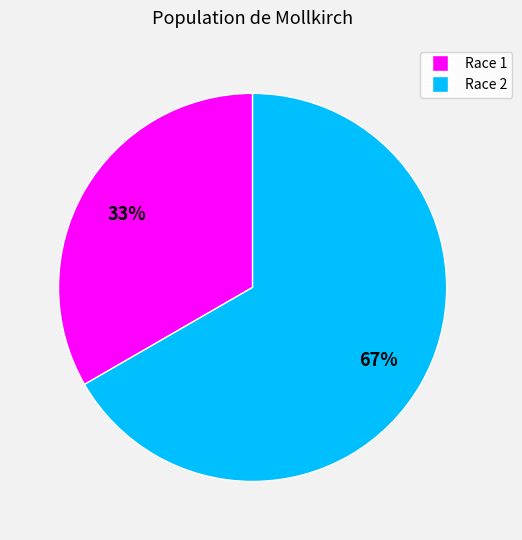

Is there any slice that represents more than half of the pie?

Yes